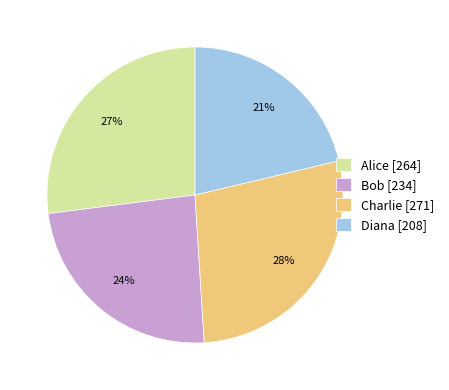

Which category has the smallest portion of the pie?

Diana